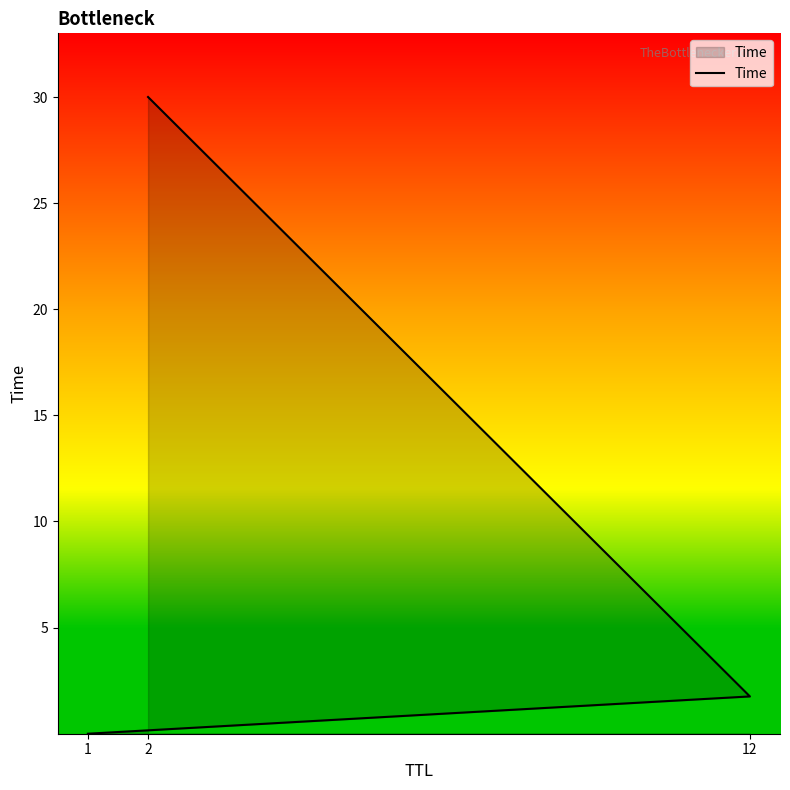

What value does the data have at 2?

30.0